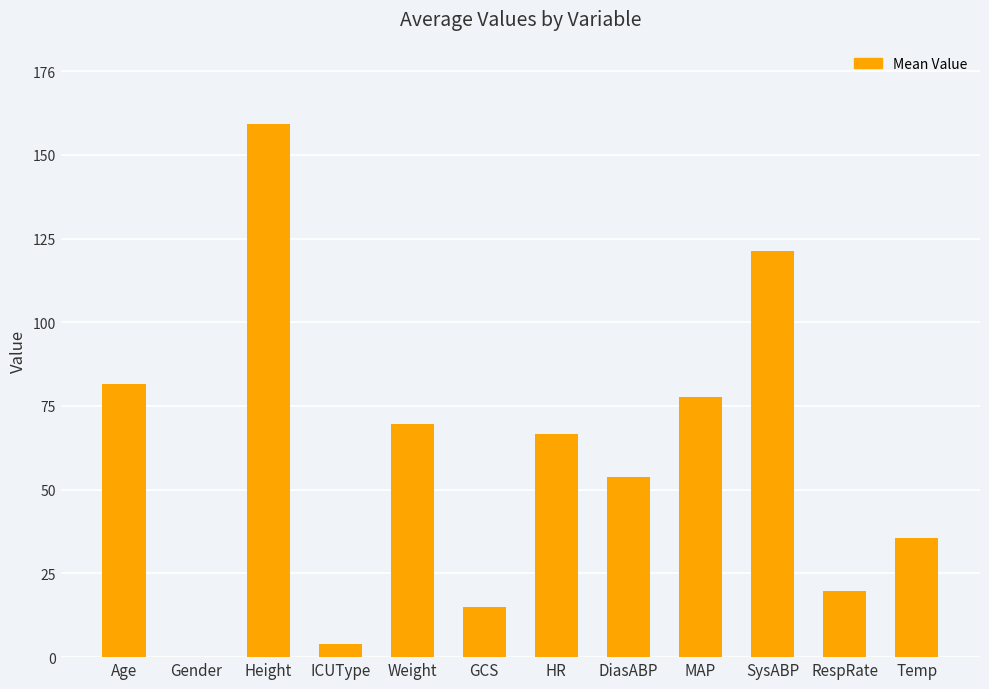

What is the approximate value at HR?

67.0